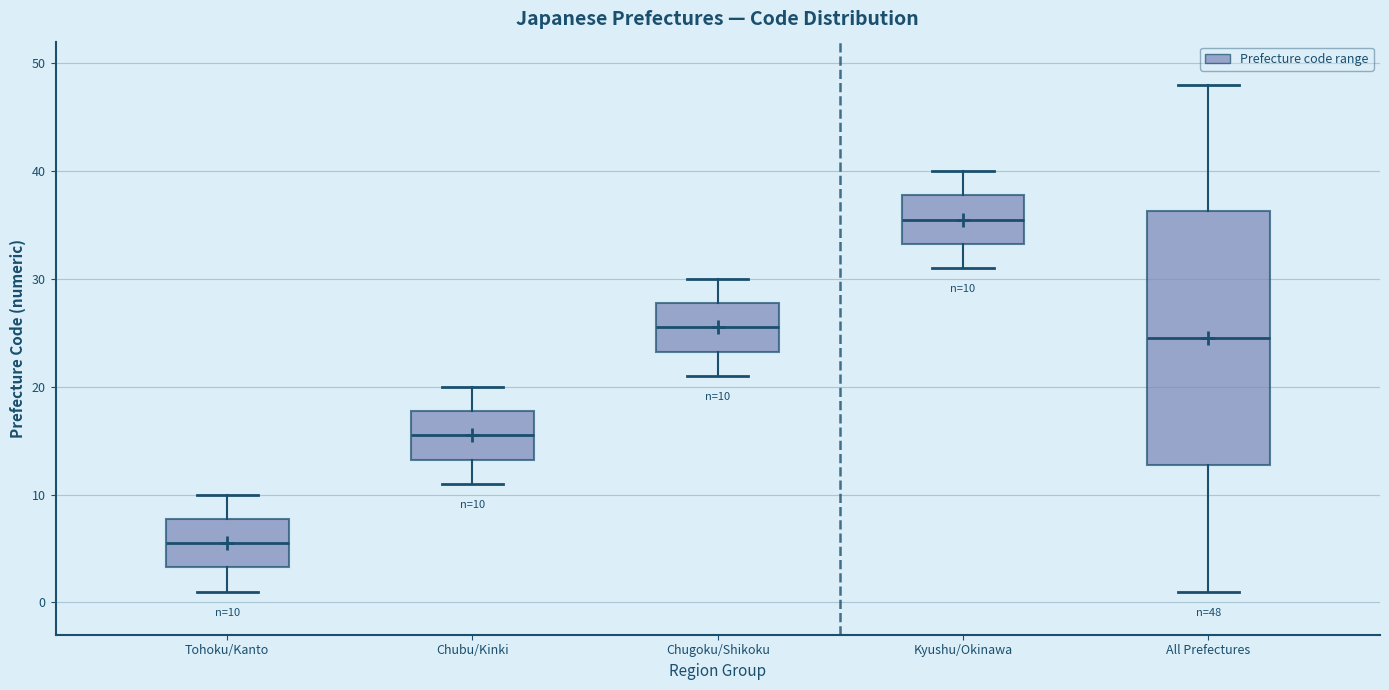

Which box's median line is the highest?

Kyushu/Okinawa